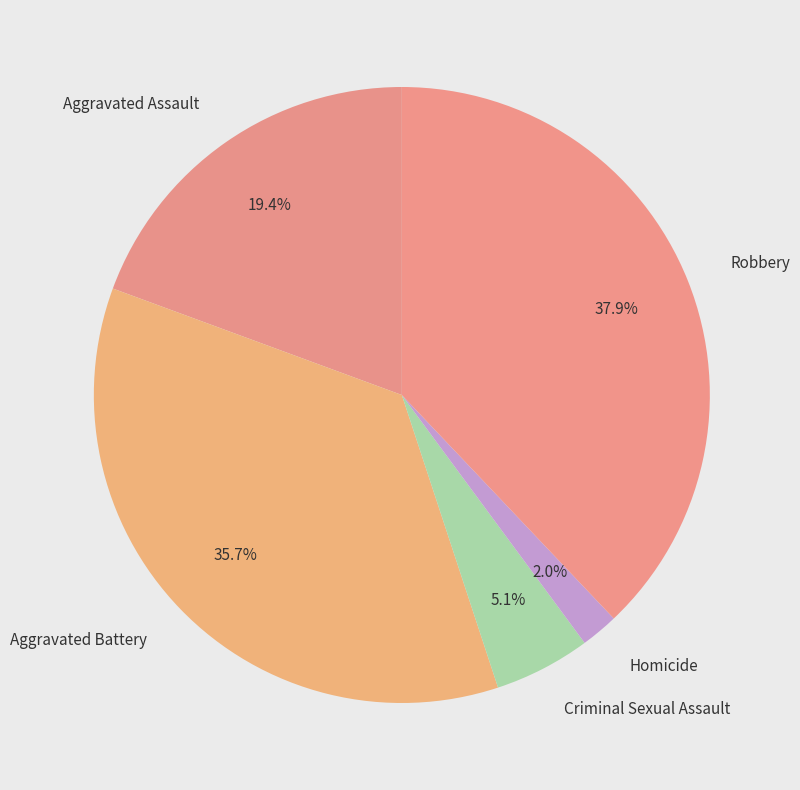

Does any single category account for the majority?

No